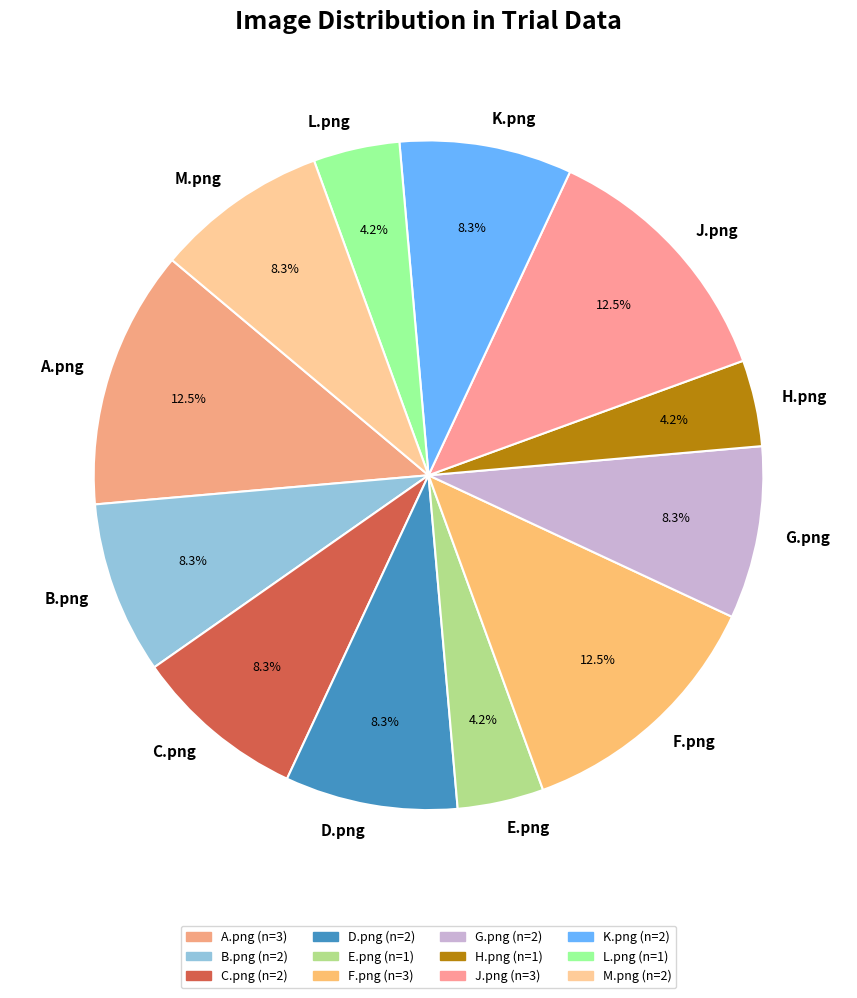

True or false: H.png accounts for 12% of the total.

False